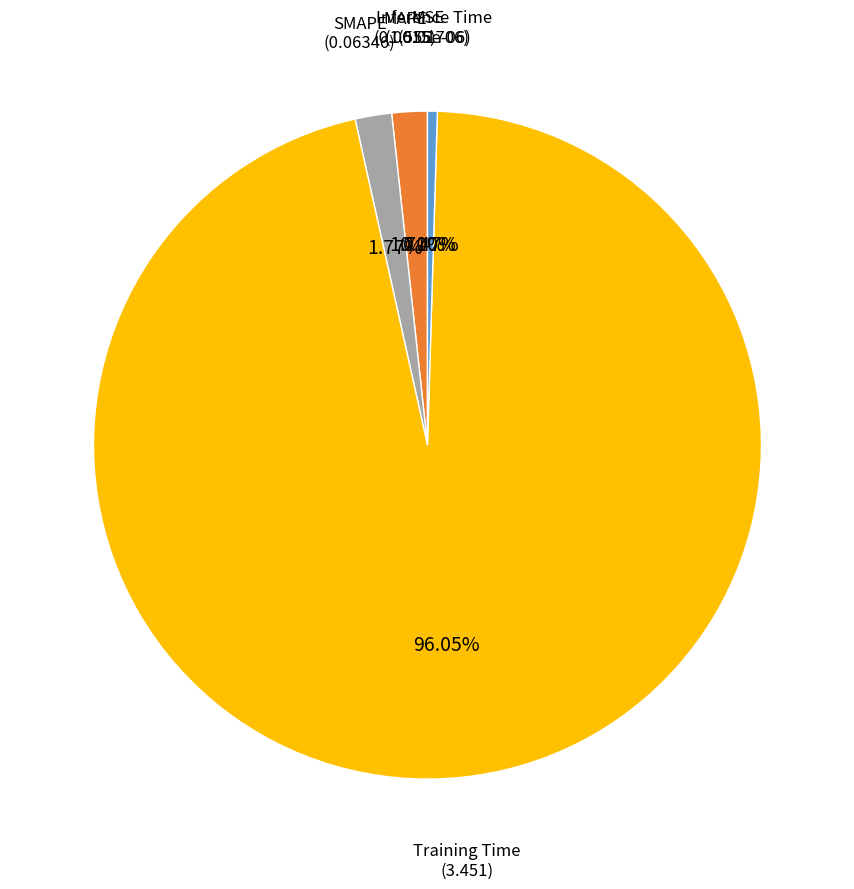

Does any single category account for the majority?

Yes